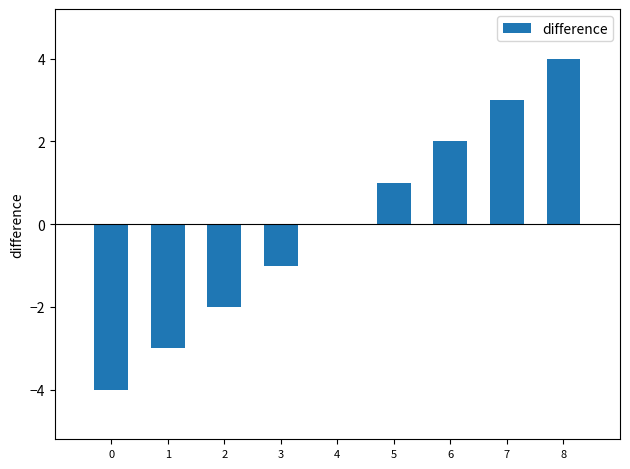

How many series are shown in this chart?

1